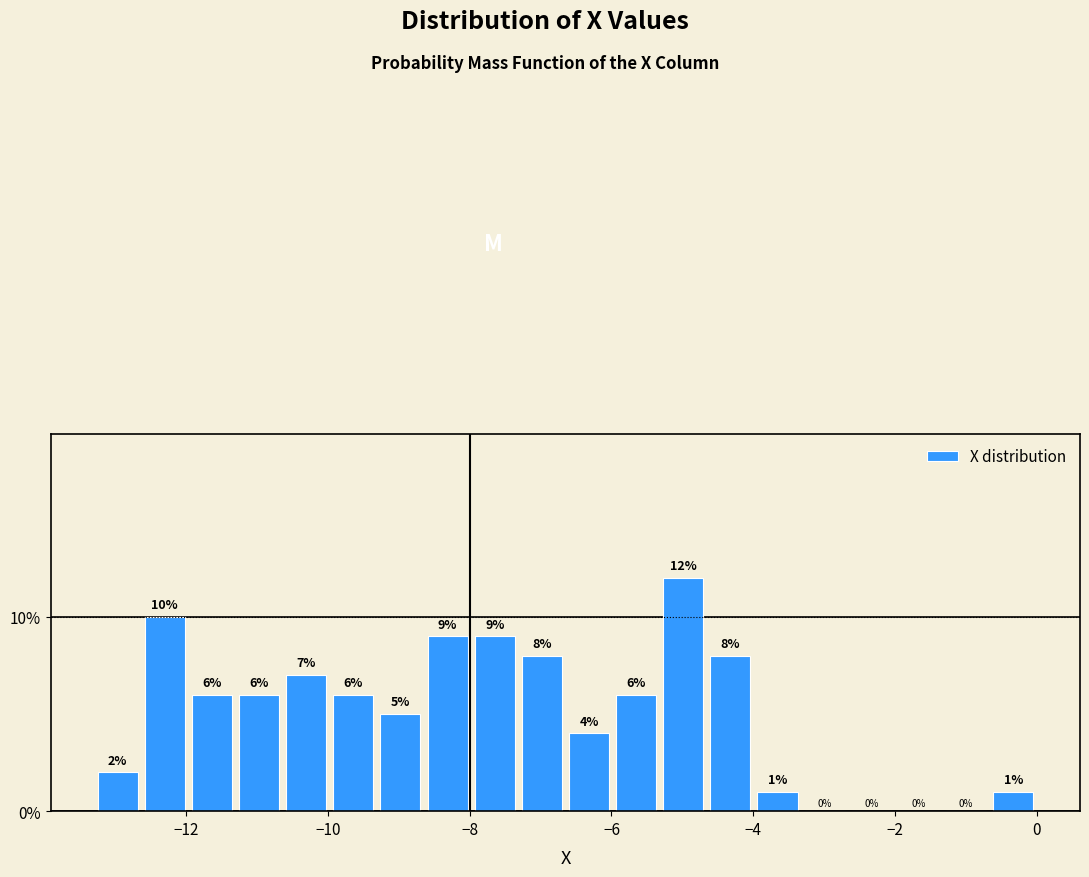

Around what value on the x-axis is the tallest bar? Give the approximate position of its centre, as read against the axis.

-5.0